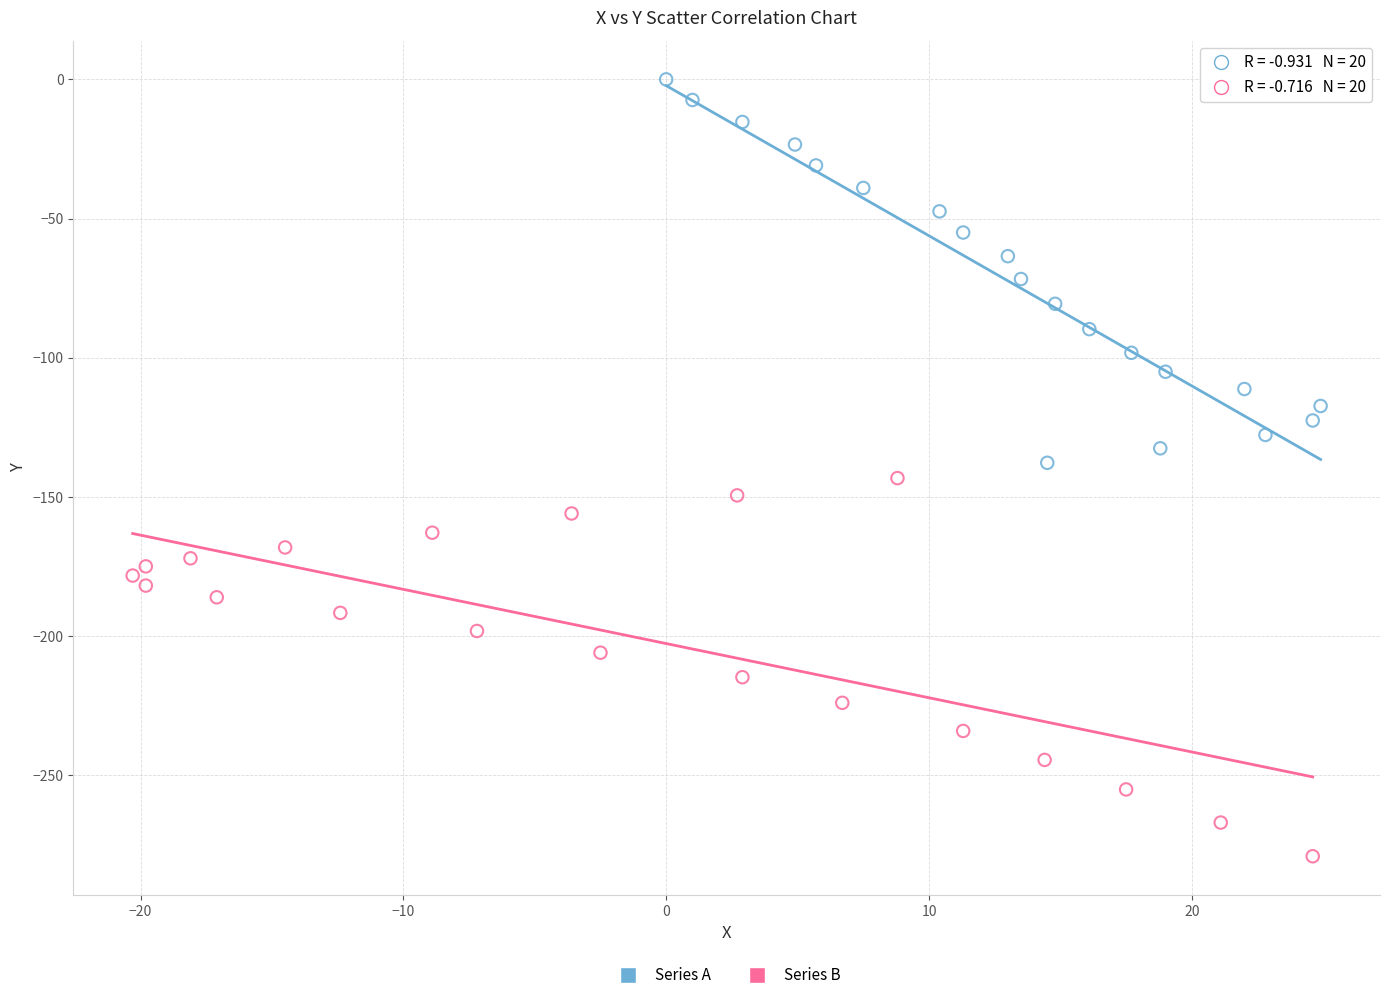

Which series has the largest Y range (max minus min)?

Series A